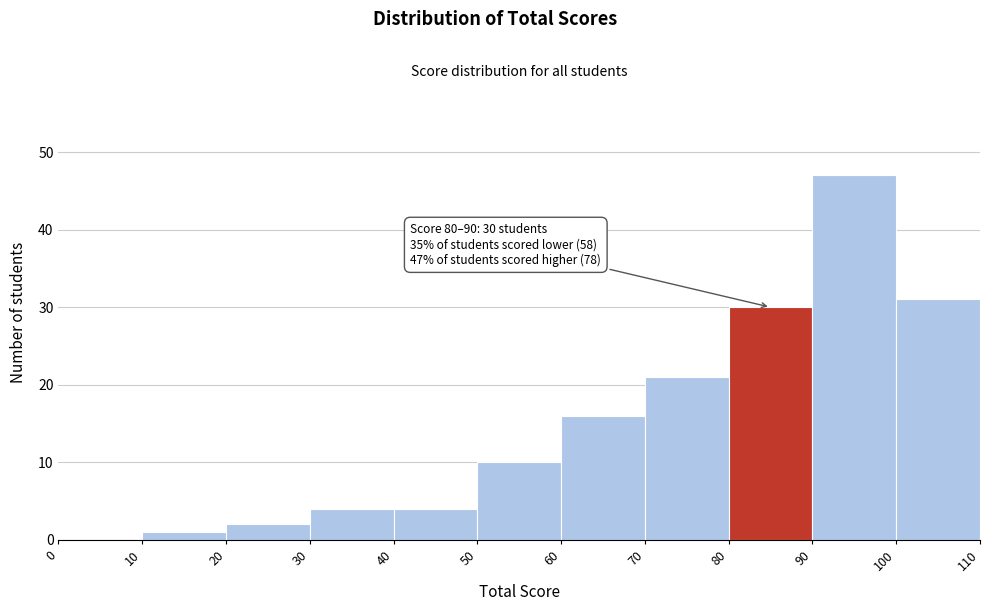

Which range on the x-axis has the tallest bar?

90 to 100